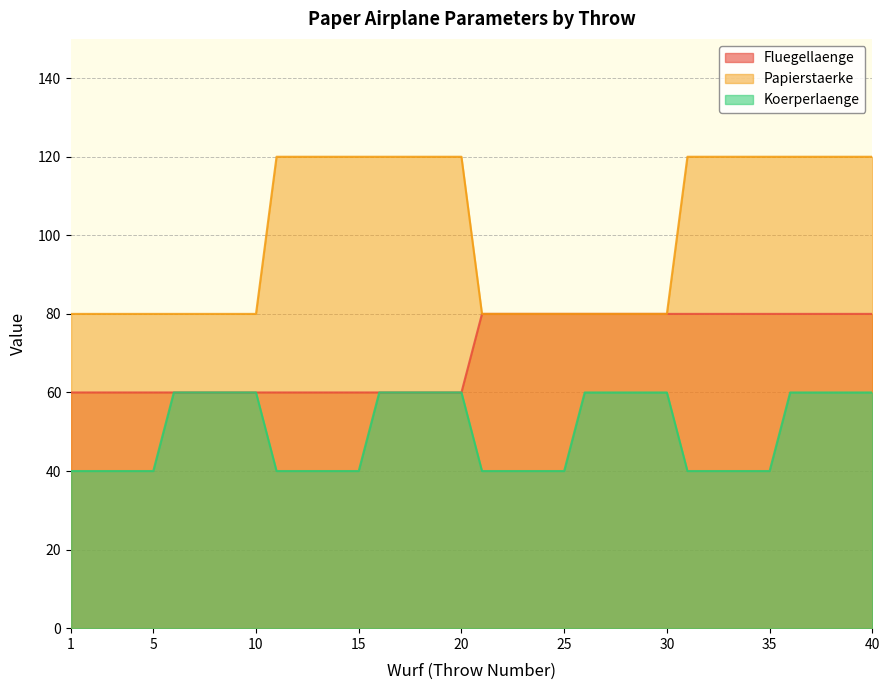

What is the greatest value displayed?

120